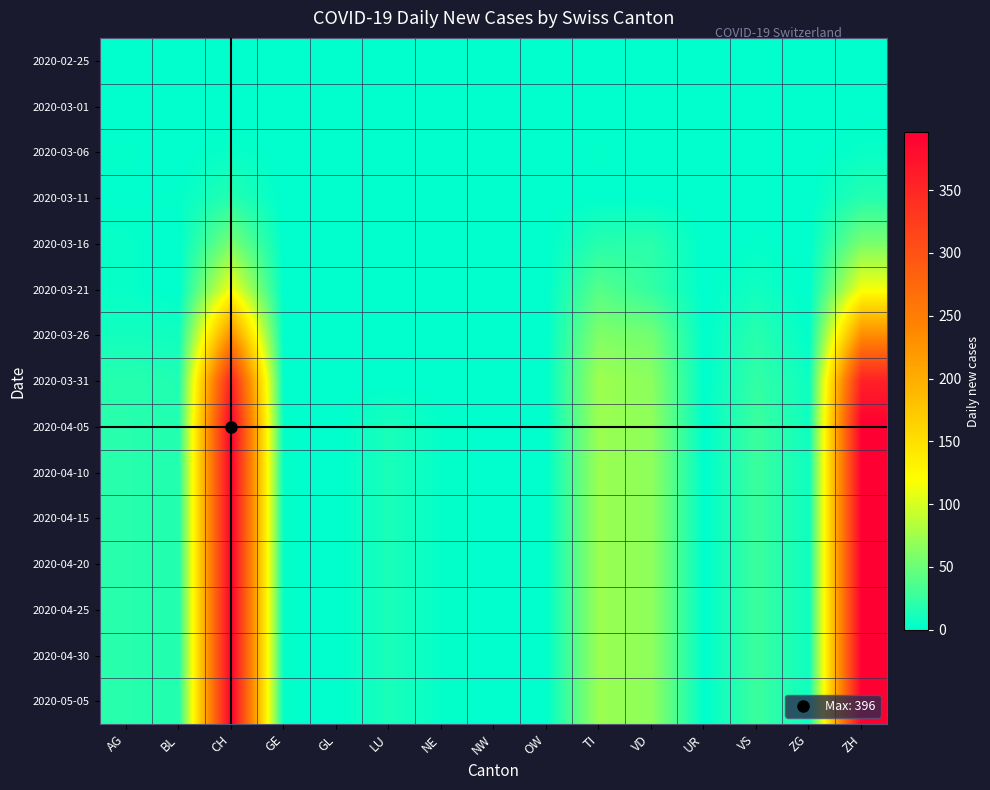

At which category is the sum across all series the highest?

CH